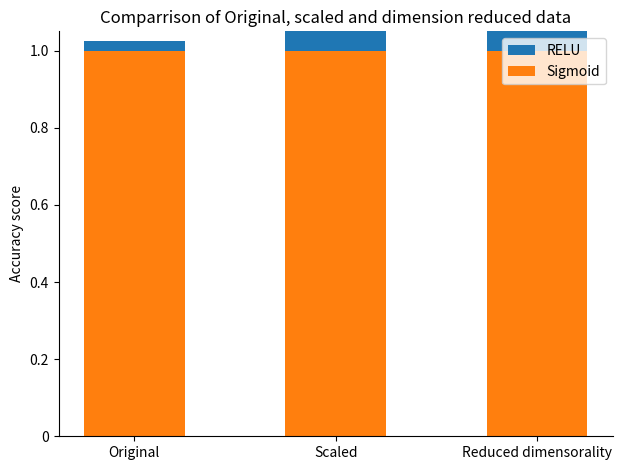

True or false: RELU has a value of 0.4 at Reduced dimensorality.

False